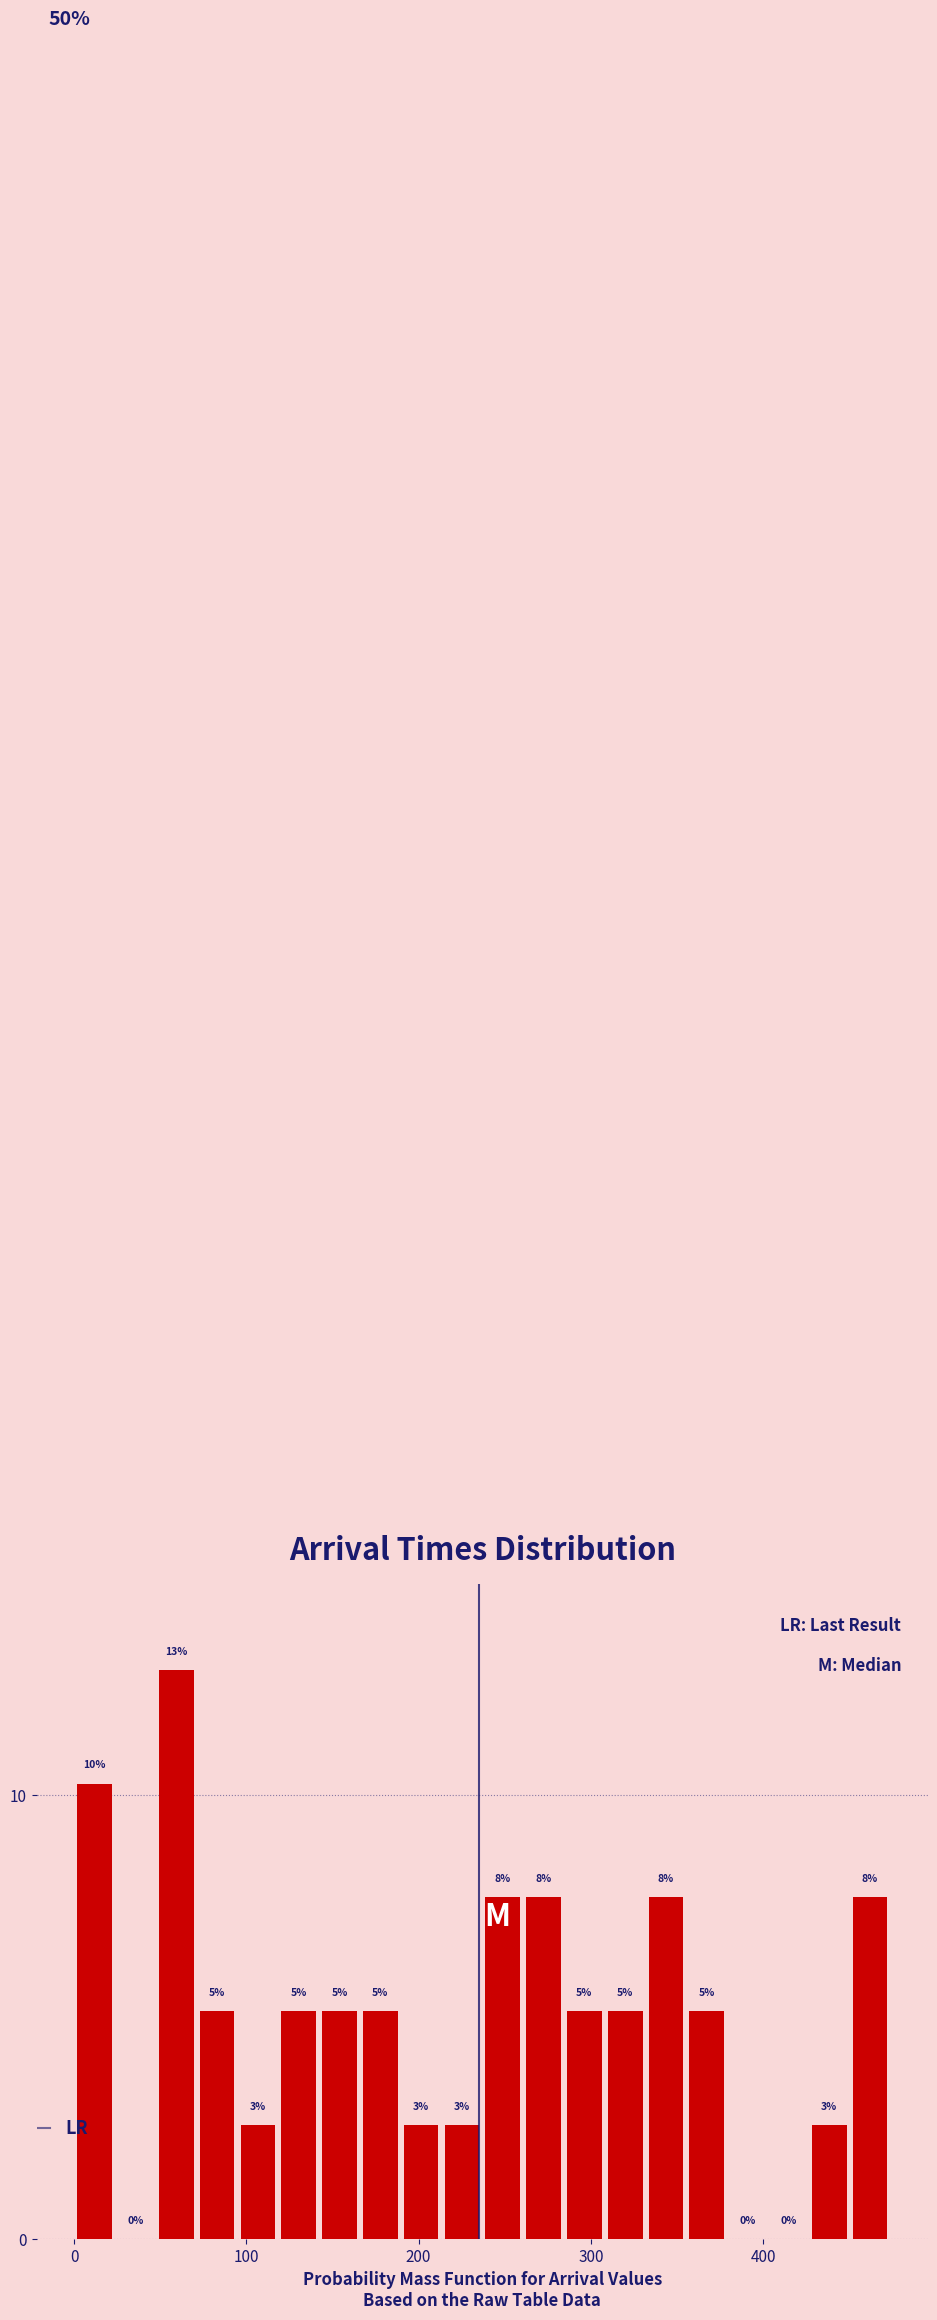

Around what value on the x-axis is the tallest bar? Give the approximate position of its centre, as read against the axis.

60